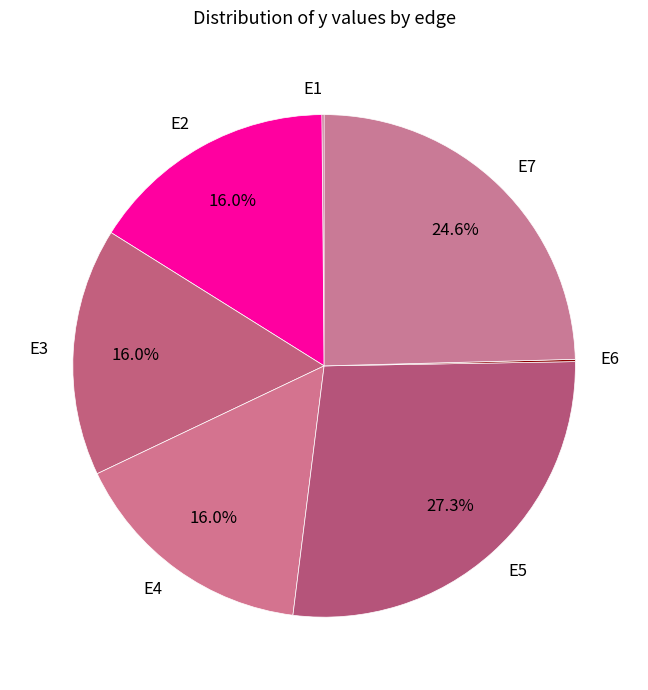

What portion of the pie excludes E5?

72.7%